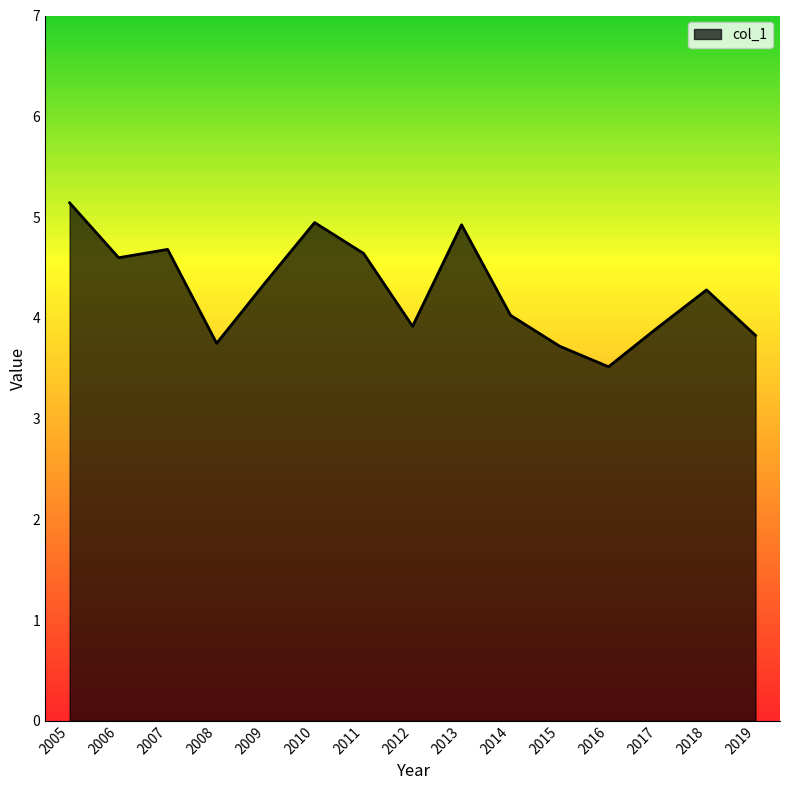

True or false: the data shows 1.5 at 2013.

False